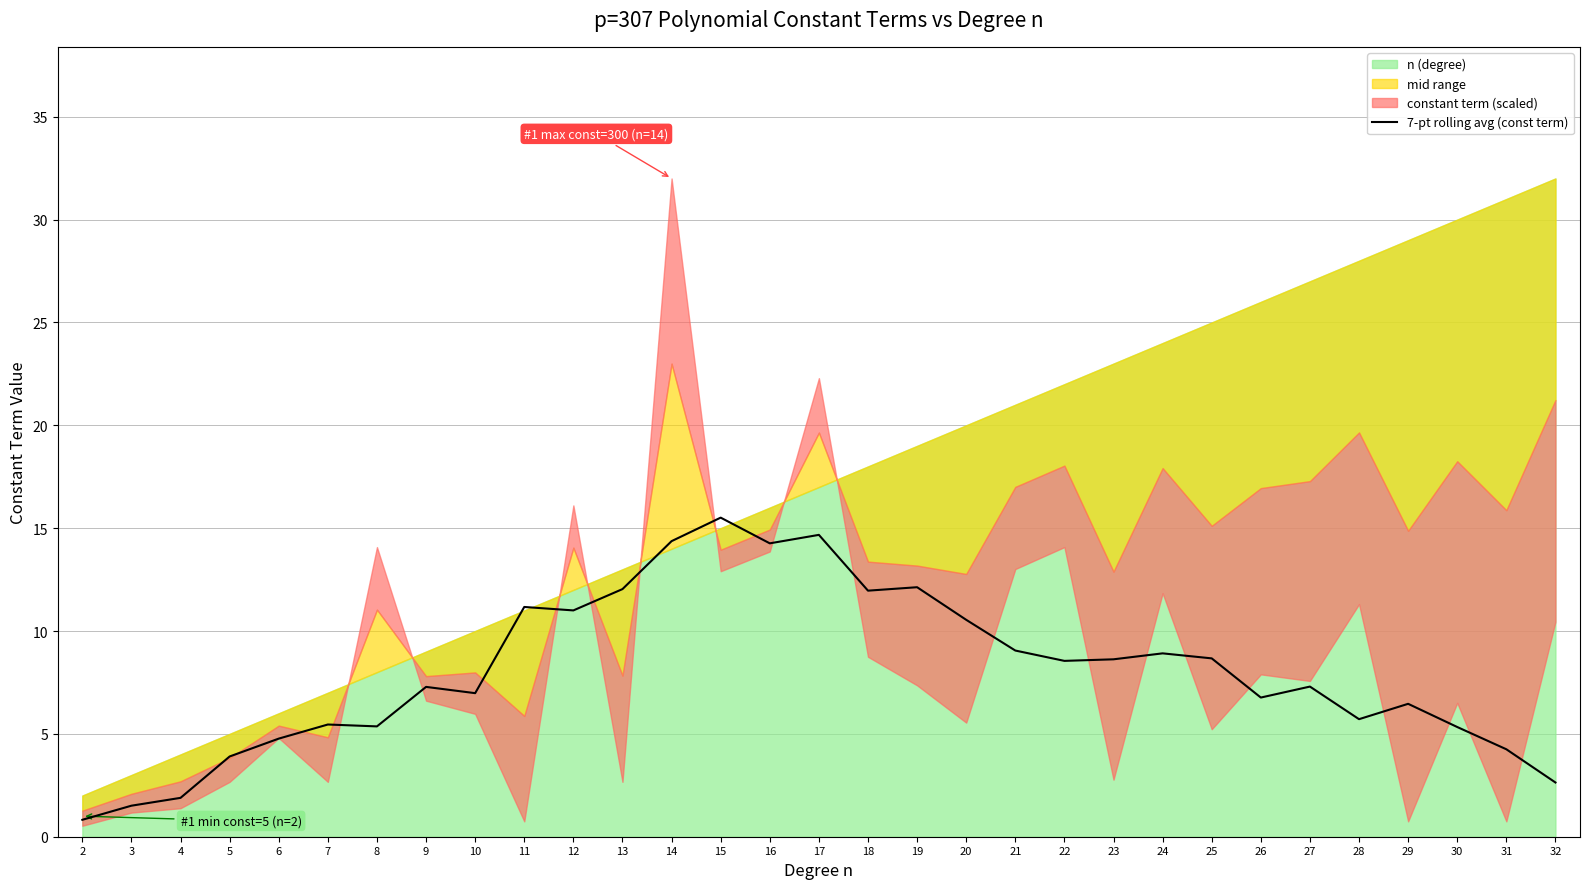

What is the change in value from 11 to 23?

-2.5